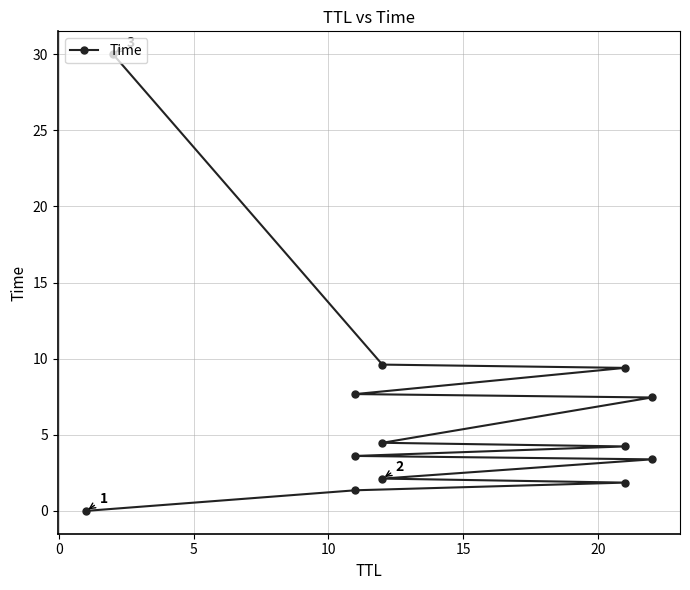

Does the chart have visible grid lines?

Yes